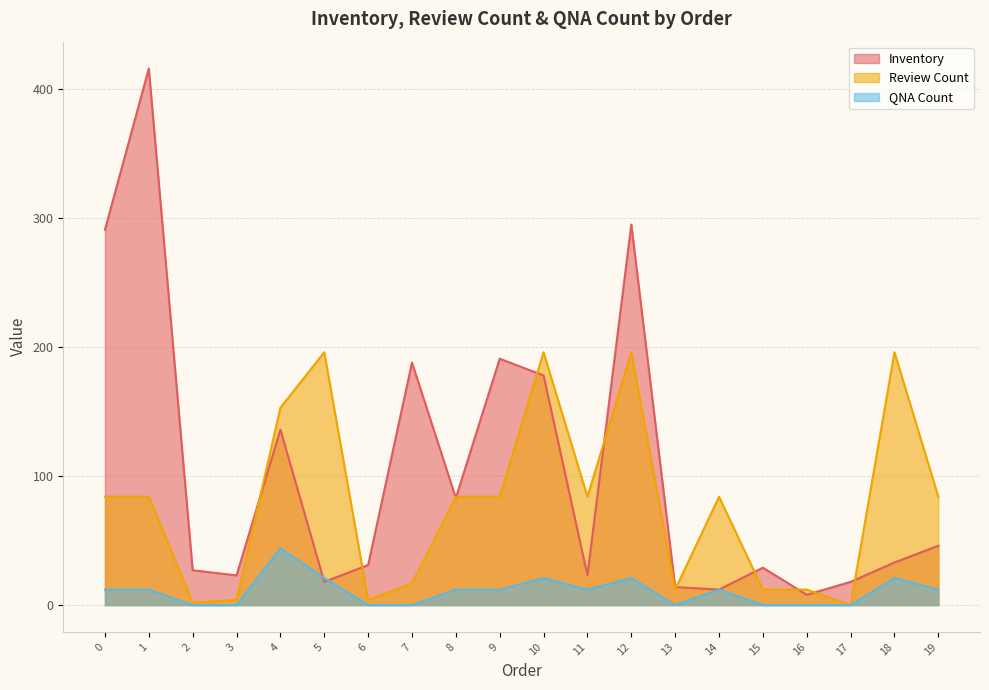

What is the sum of all QNA Count values?

212